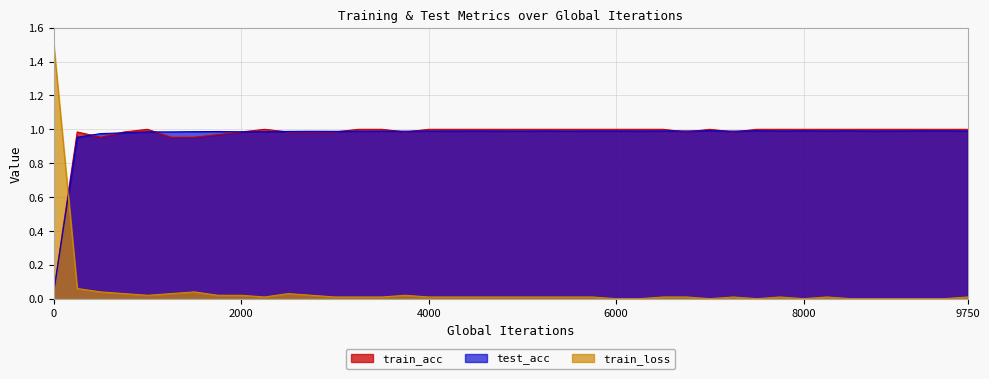

True or false: train_acc and test_acc intersect in this chart.

True